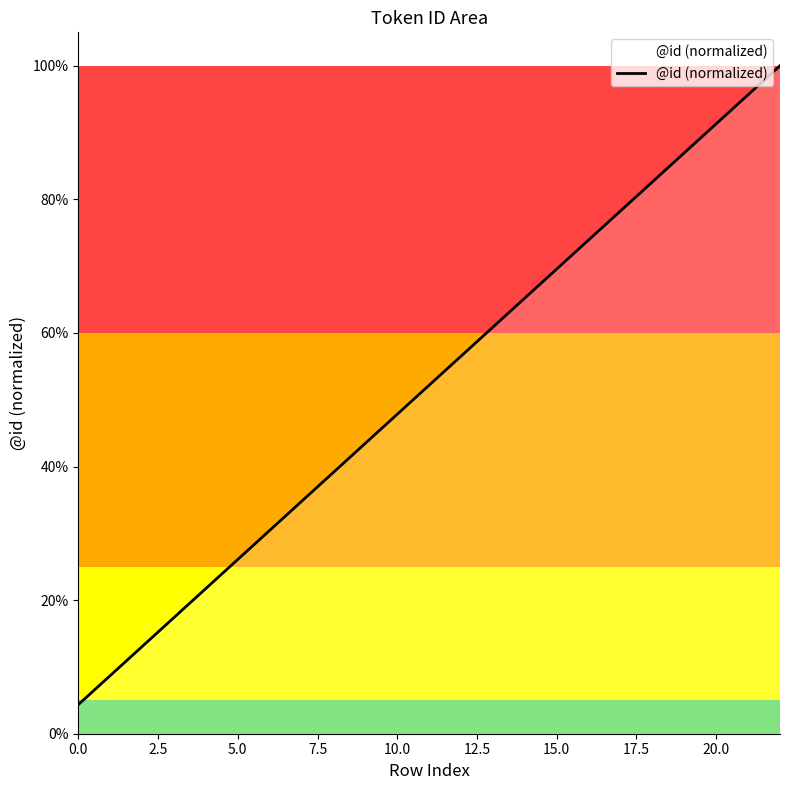

Does the chart display data point markers on the line(s)?

No